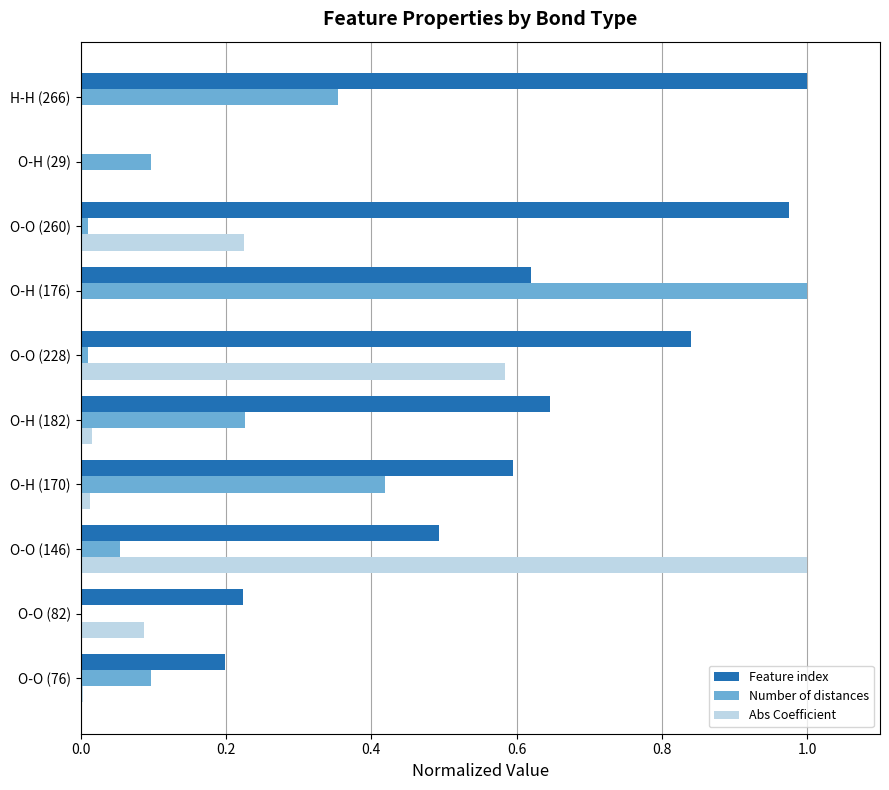

At which category is the sum across all series the highest?

O-H (176)